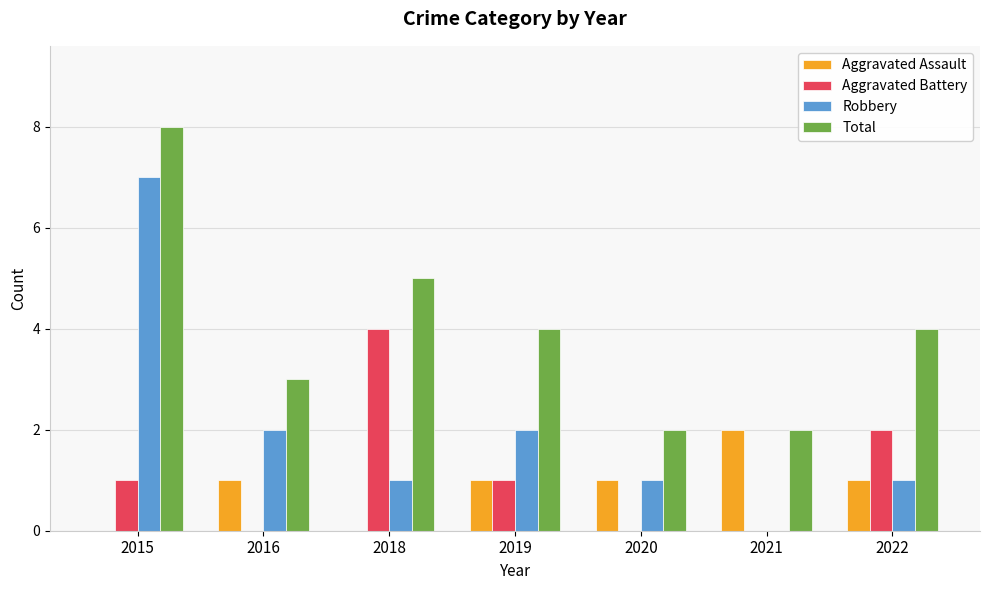

How many series are shown in this chart?

4